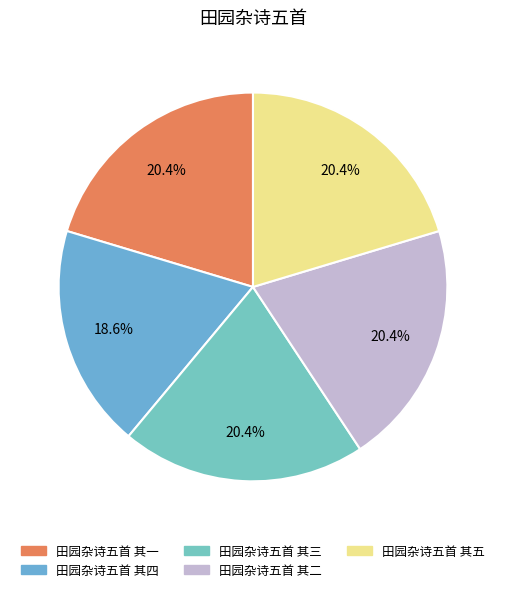

Which slice is the smallest?

田园杂诗五首 其四